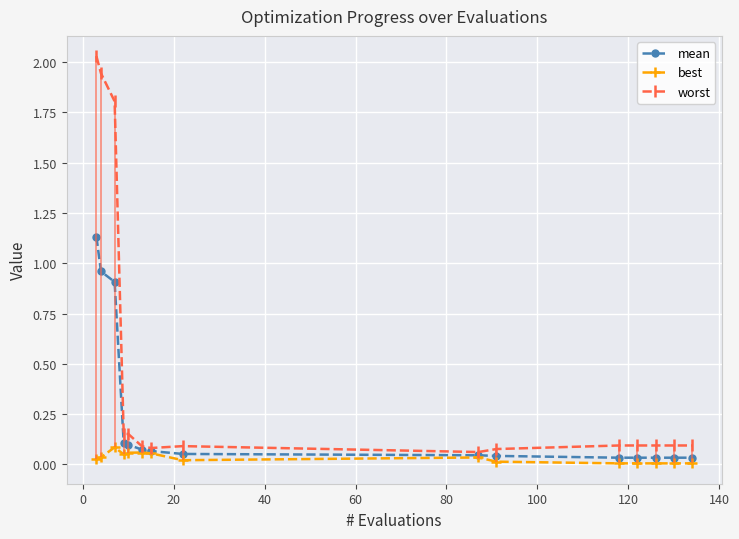

Reading left to right, what are all the values shown in this chart?

mean: 1.1	1.0	0.9	0.1	0.1	0.1	0.1	0.1	0.0	0.0	0.0	0.0	0.0	0.0	0.0
best: 0.0	0.0	0.1	0.0	0.1	0.1	0.1	0.0	0.0	0.0	0.0	0.0	0.0	0.0	0.0
worst: 2.0	1.9	1.8	0.2	0.2	0.1	0.1	0.1	0.1	0.1	0.1	0.1	0.1	0.1	0.1